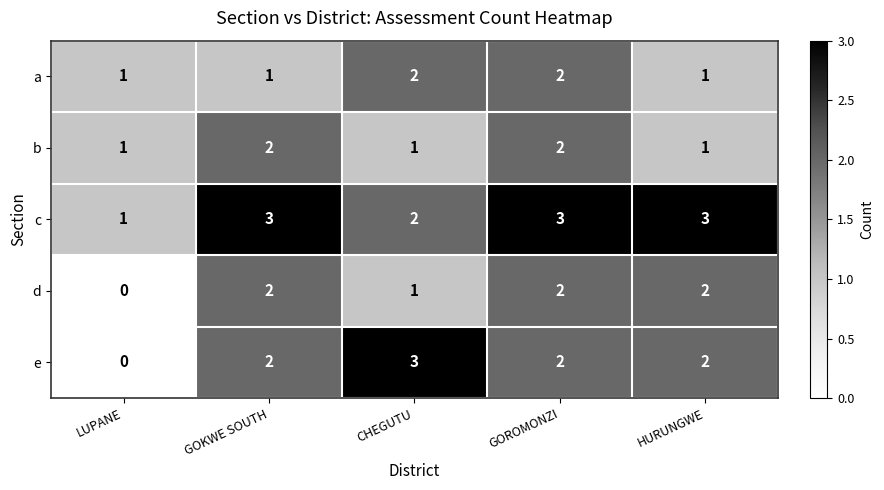

Where is c nearest to the value 2?

CHEGUTU